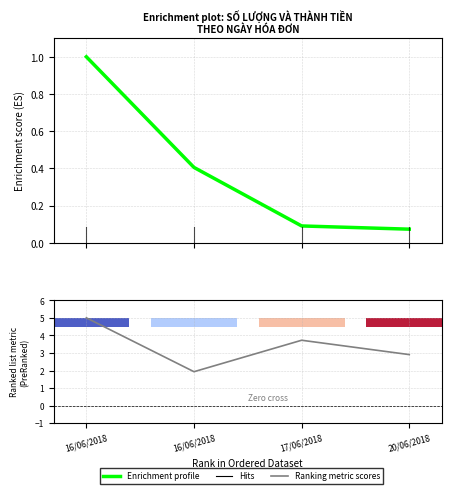

What is the spread (max minus min) of values at 16/06/2018?

4.0